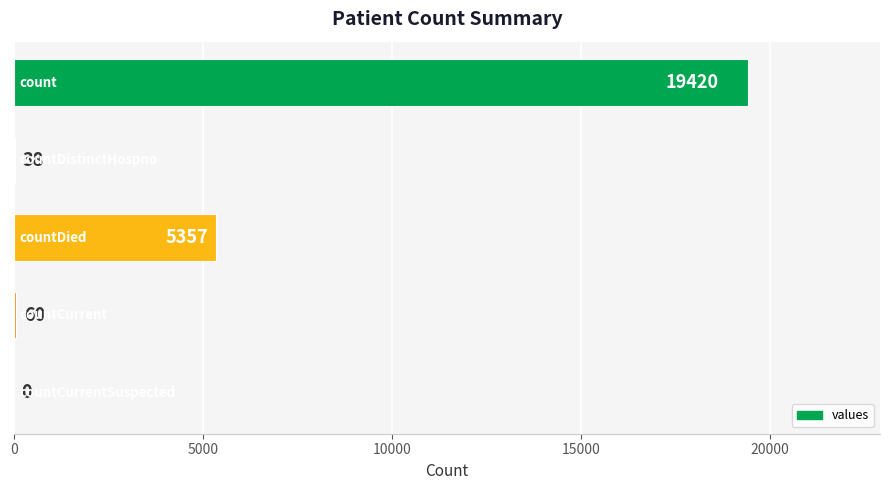

What is the greatest value displayed?

19420